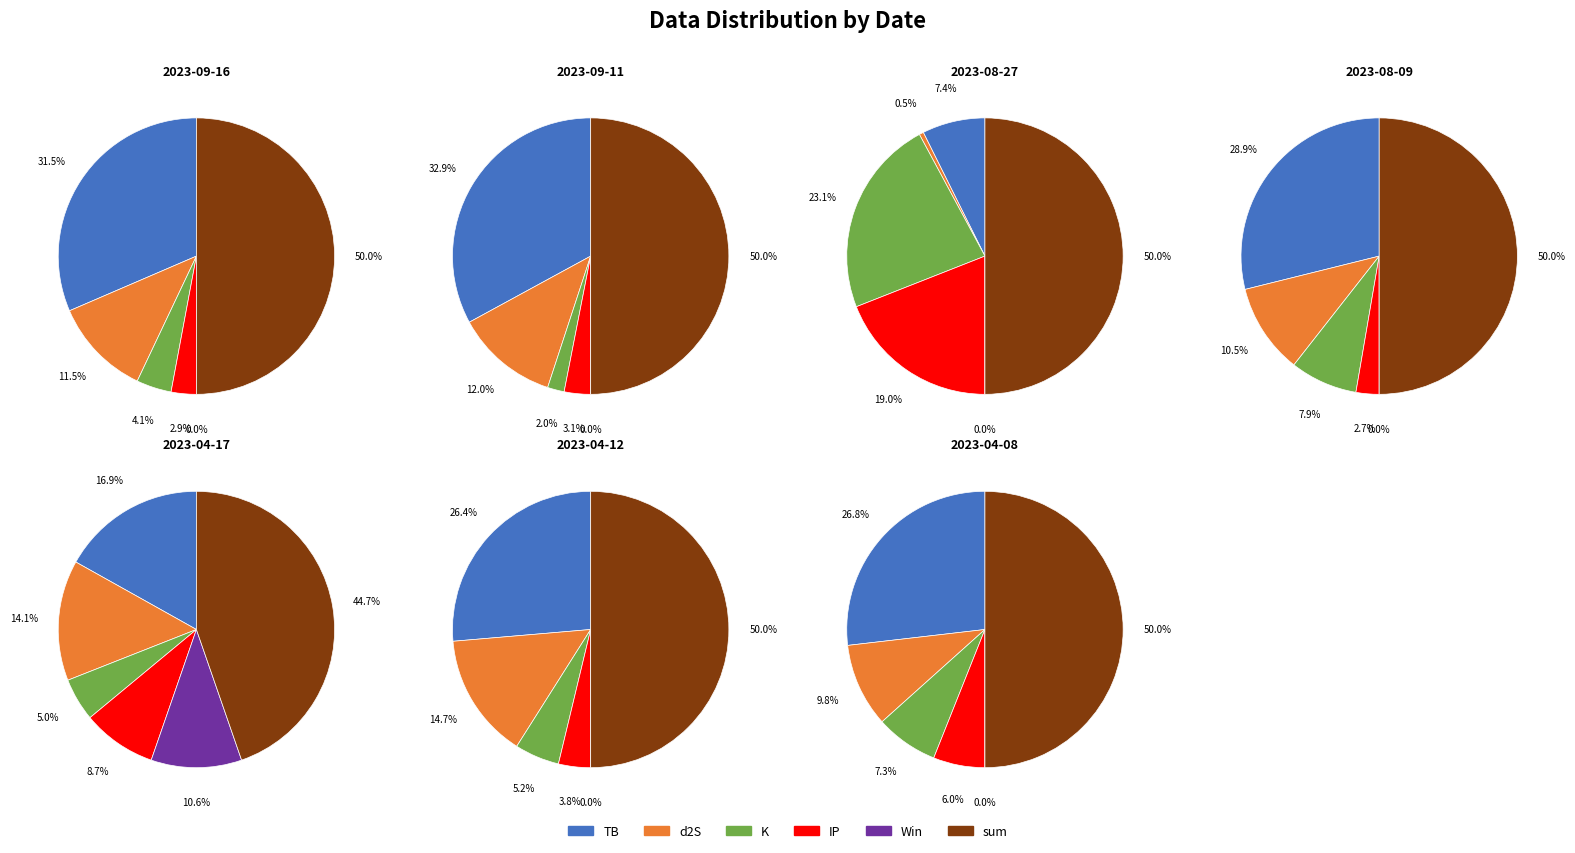

Is it true that 2023-04-17 is 8% of the pie?

True